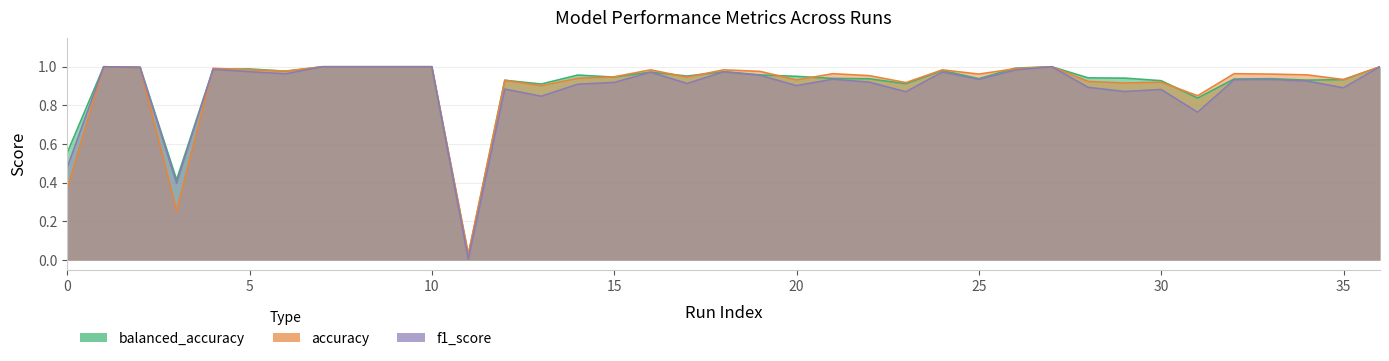

What is the value of the balanced_accuracy point at the 25th from the left?

1.0